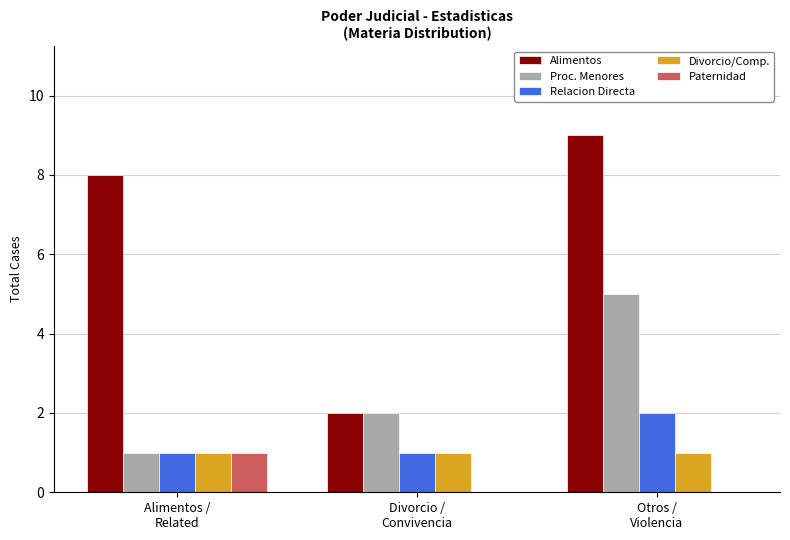

What is the highest value of the Alimentos series?

9